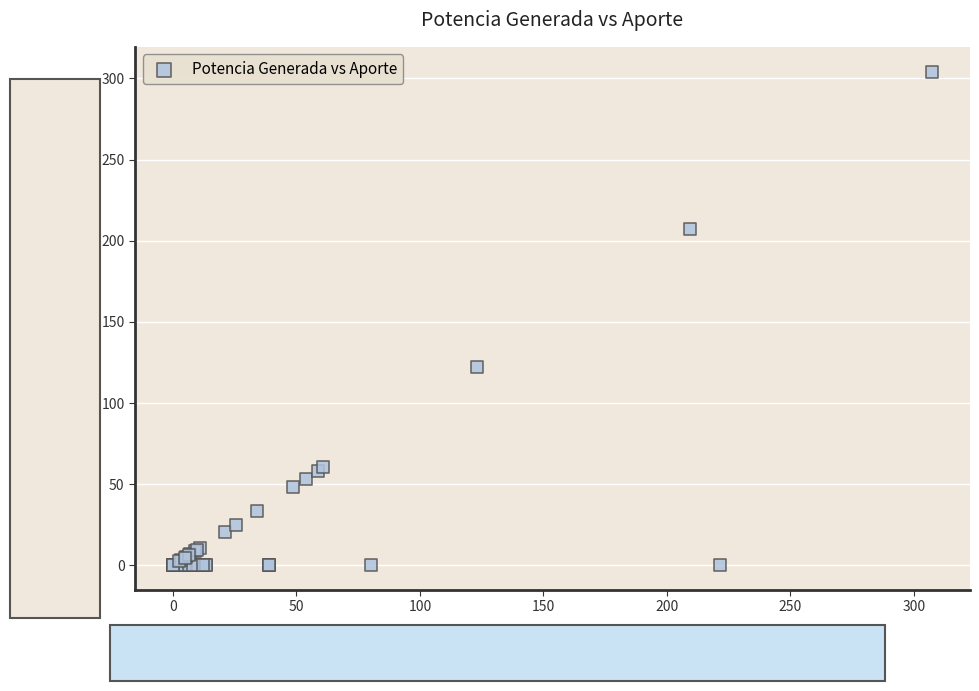

What Y value in the scatter plot is closest to 152?

122.0